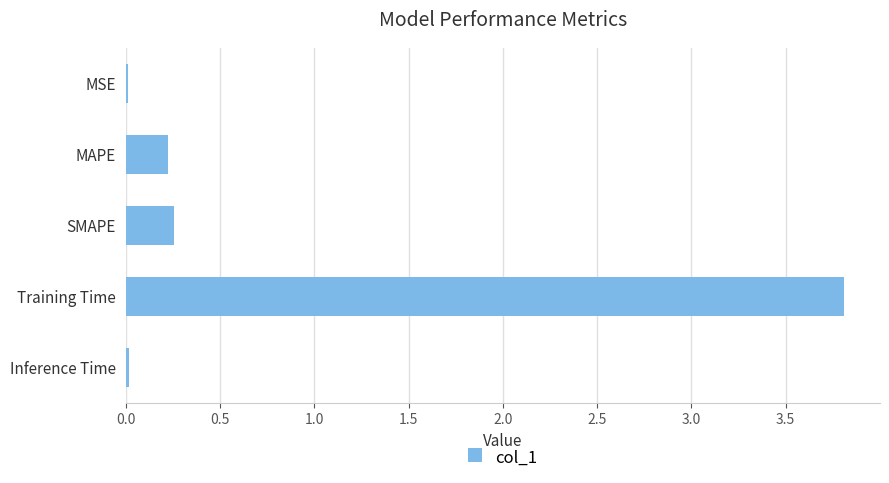

True or false: the data shows 3.8 at Training Time.

True